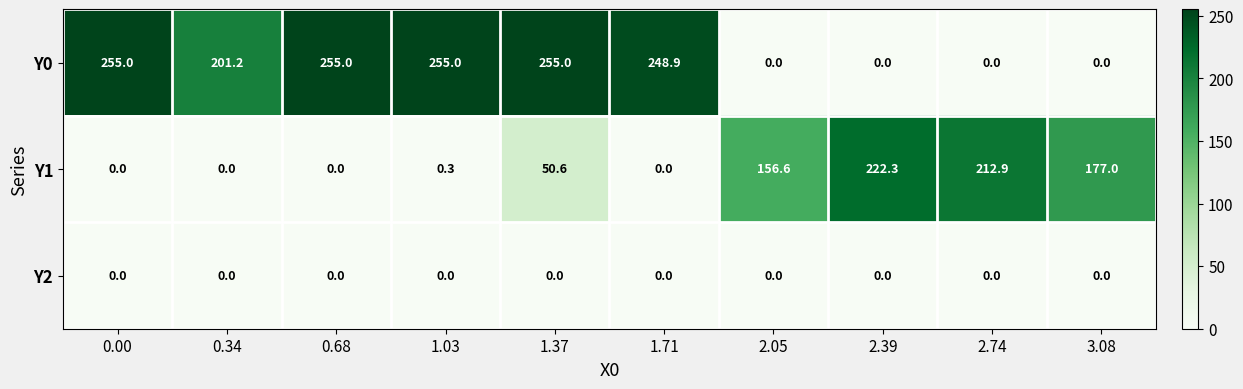

At how many categories does at least one series exceed 183?

8